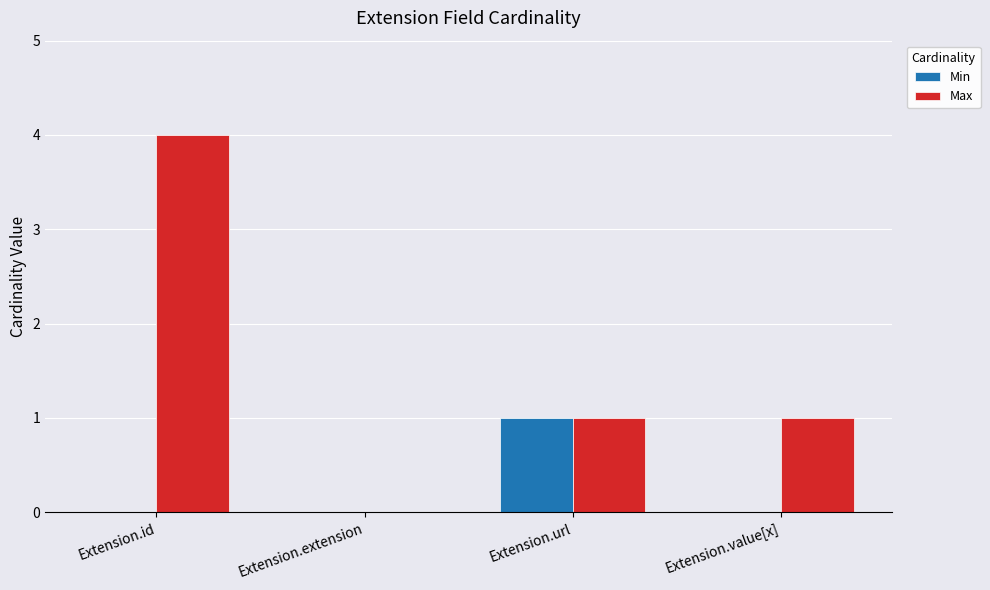

Which series has the largest total across all categories?

Max